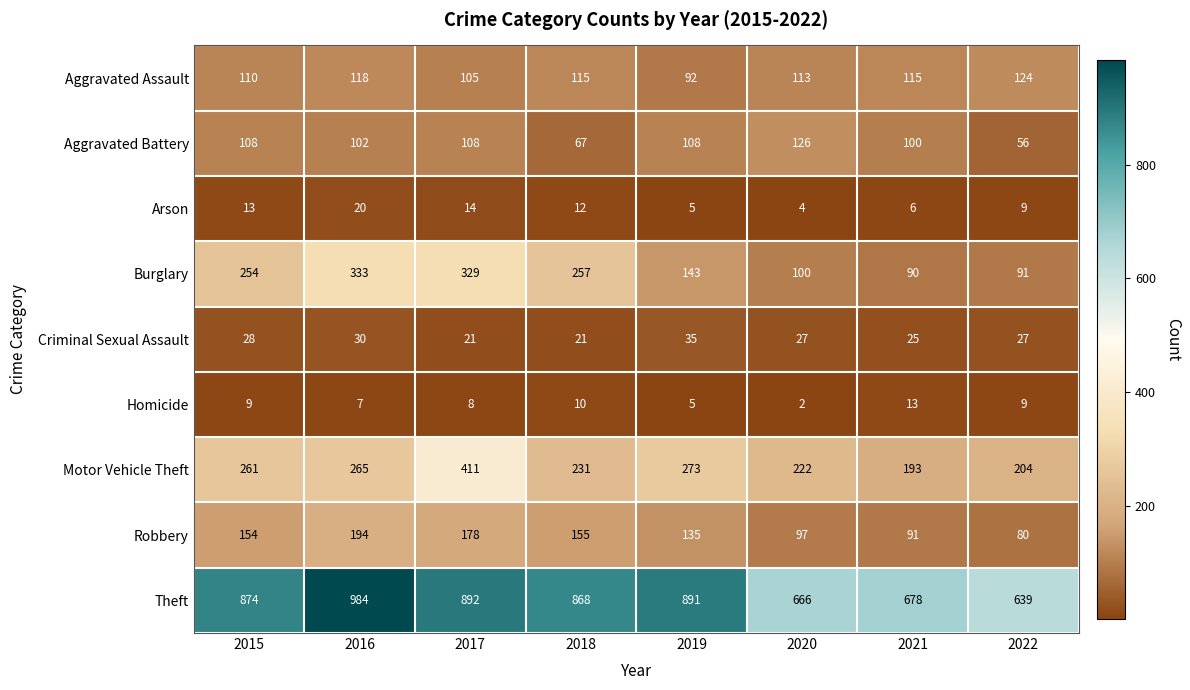

Where is Theft nearest to the value 811?

2018